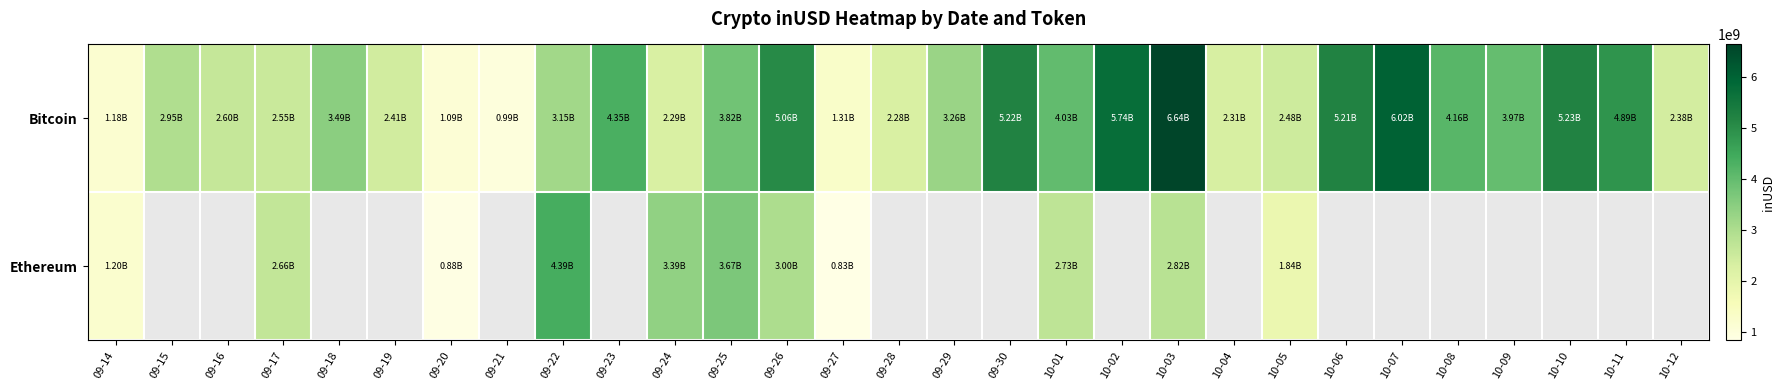

At which category is the sum across all series the highest?

10-03